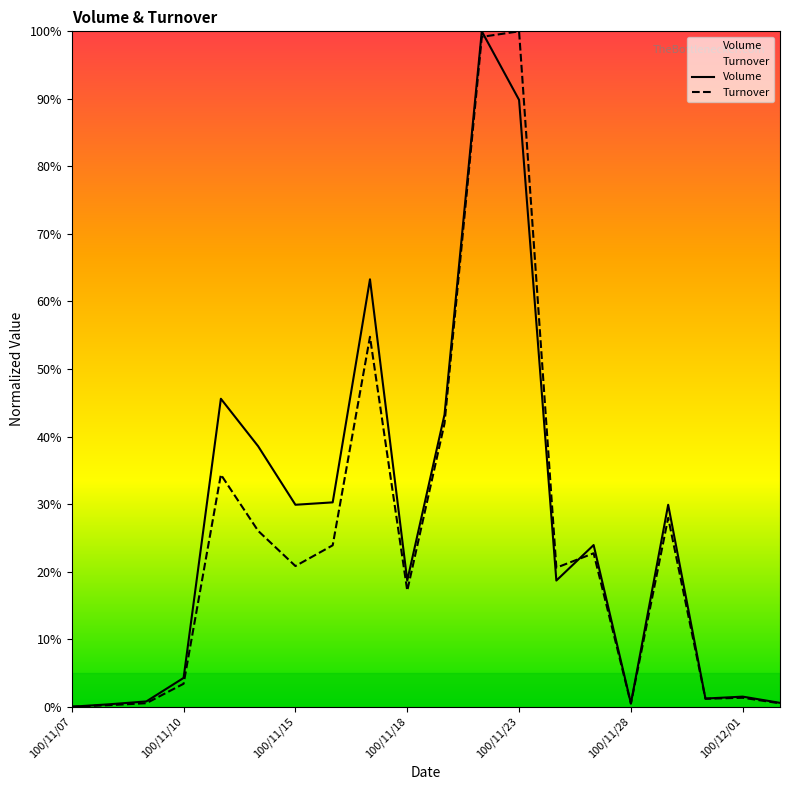

Reading left to right, what are all the values shown in this chart?

Volume: 0.0	0.4	0.8	4.3	45.6	38.6	29.9	30.3	63.3	18.7	43.3	100.0	89.8	18.7	23.9	0.5	29.9	1.2	1.5	0.6
Turnover: 0.0	0.2	0.5	3.4	34.4	26.0	20.8	23.9	54.8	17.2	42.0	99.2	100.0	20.6	22.7	0.5	28.0	1.2	1.3	0.5